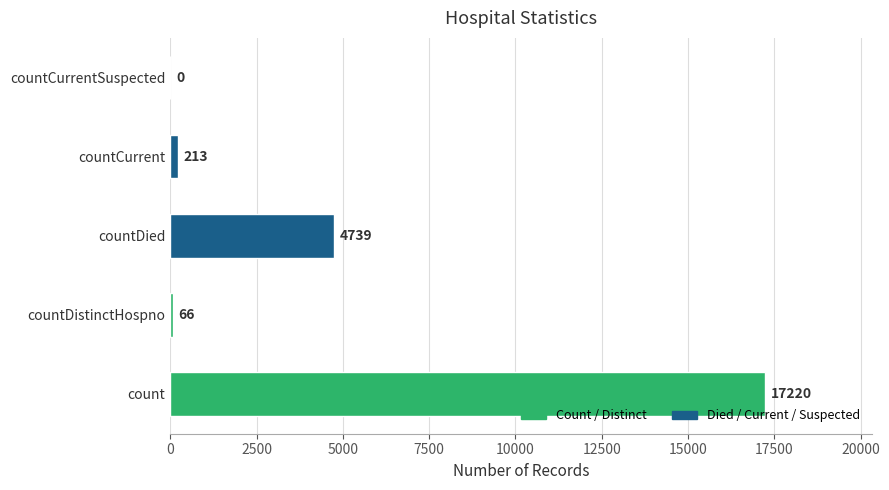

What is the sum of the values at countDistinctHospno and countCurrent?

279